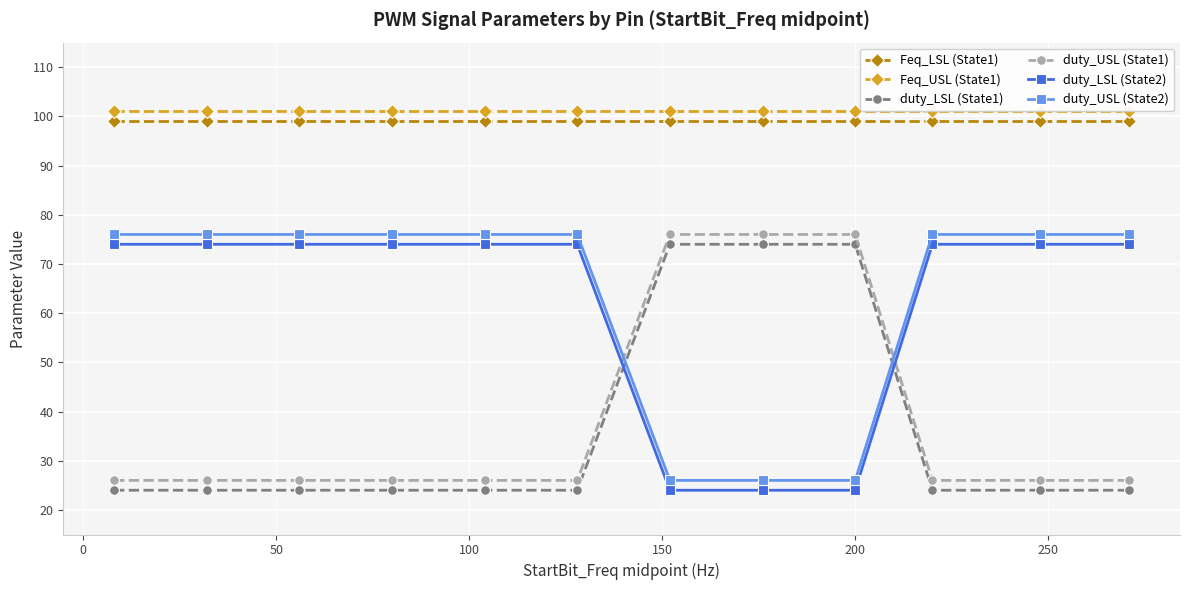

What is the greatest value displayed?

101